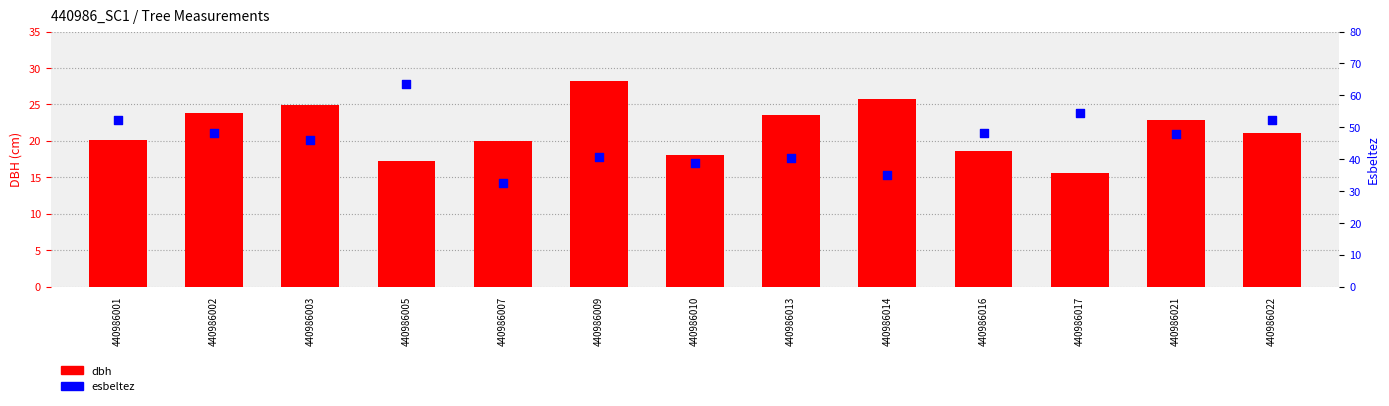

What is the total value across all series at 440986003?

71.0